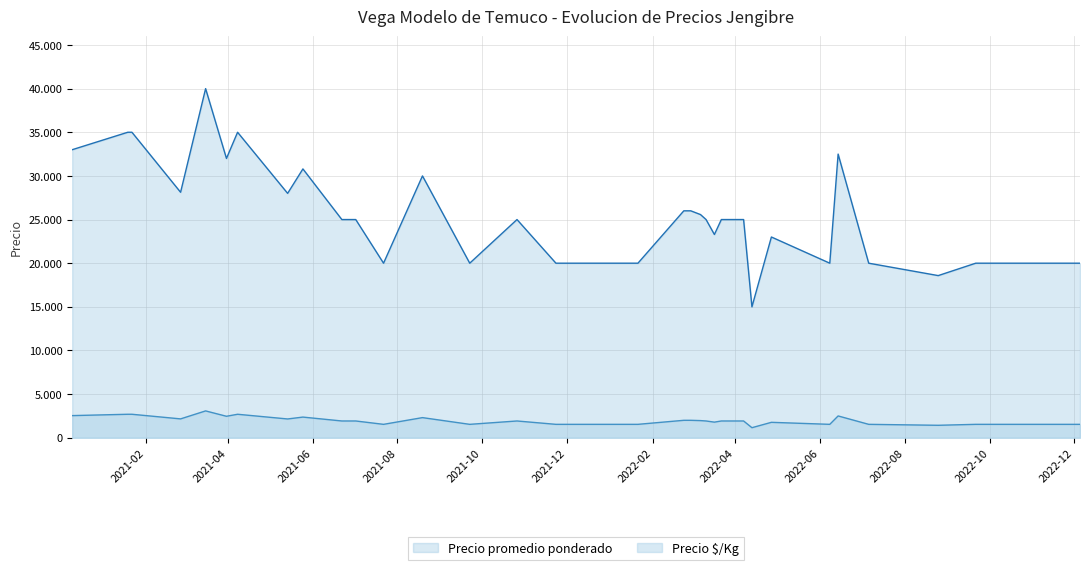

How many values in the Precio promedio ponderado series are below 25000?

18